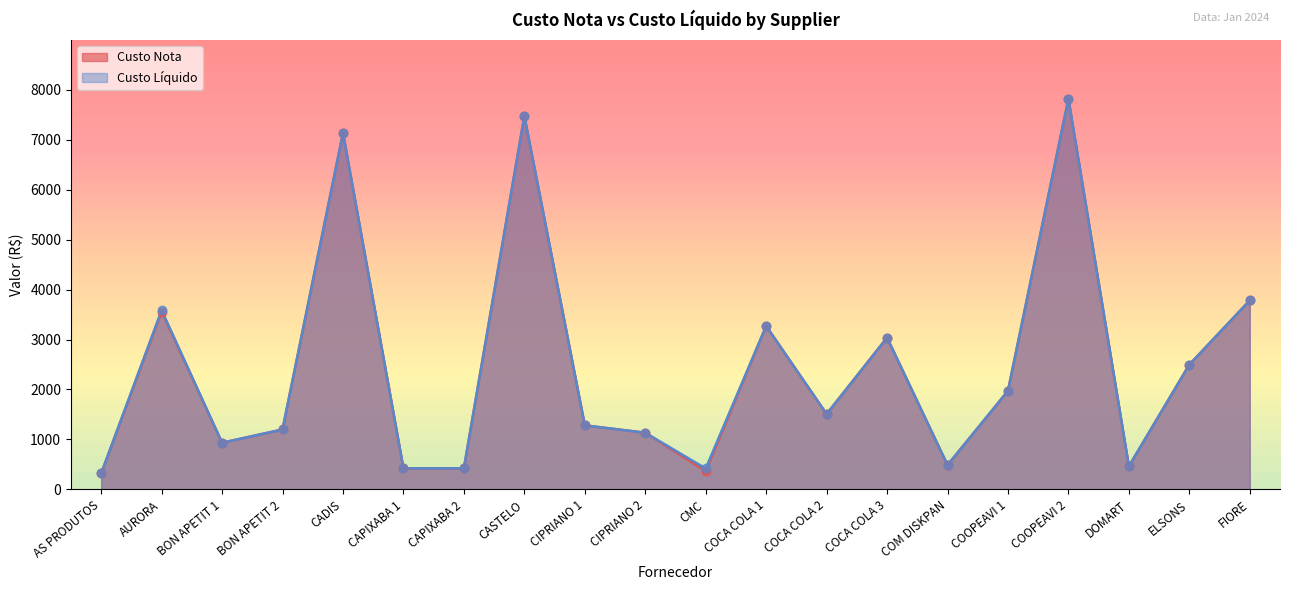

Is the value of Custo Liquido at DOMART greater than the value of Custo Nota at CAPIXABA 2?

Yes